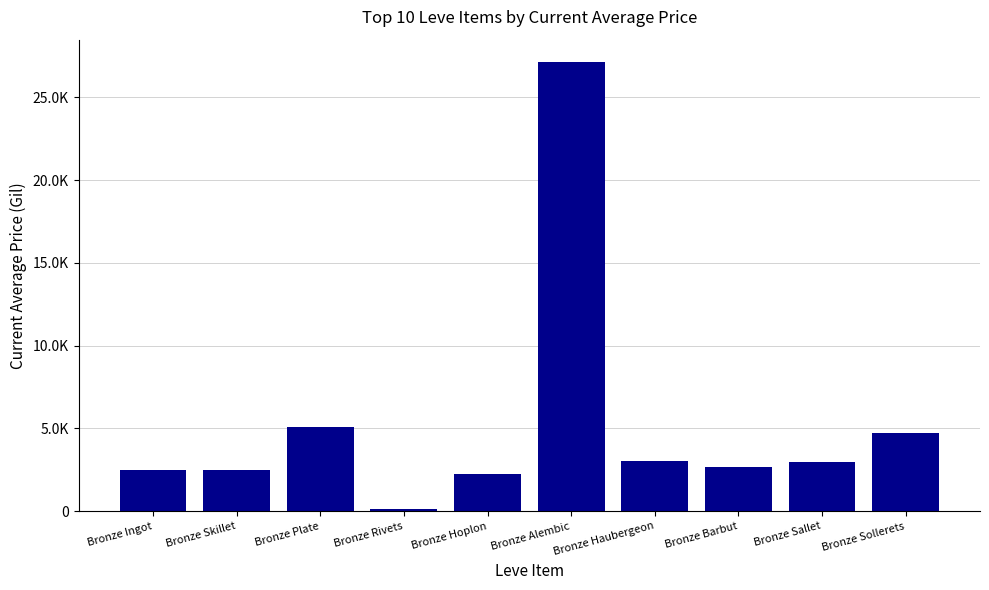

What is the difference between the maximum and minimum values?

26968.3